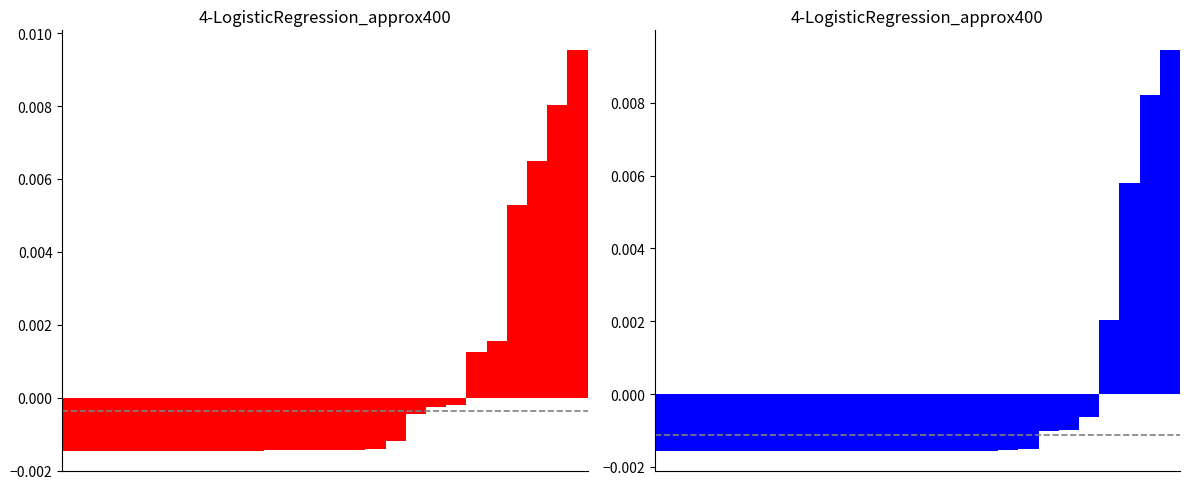

Rank the series by their average value, from highest to lowest.

S0, S1